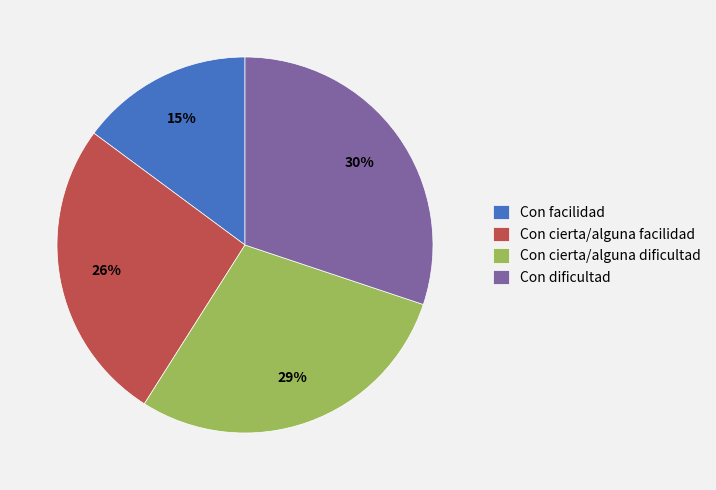

To the nearest percent, what portion does Con cierta/alguna facilidad represent?

26%